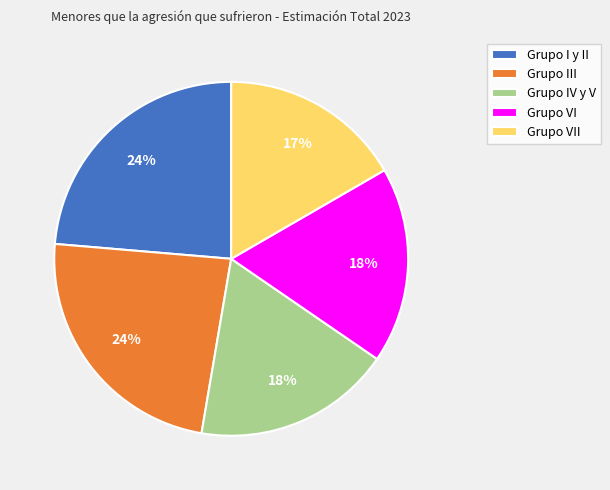

To the nearest percent, what is the combined percentage of Grupo III and Grupo IV y V?

42%